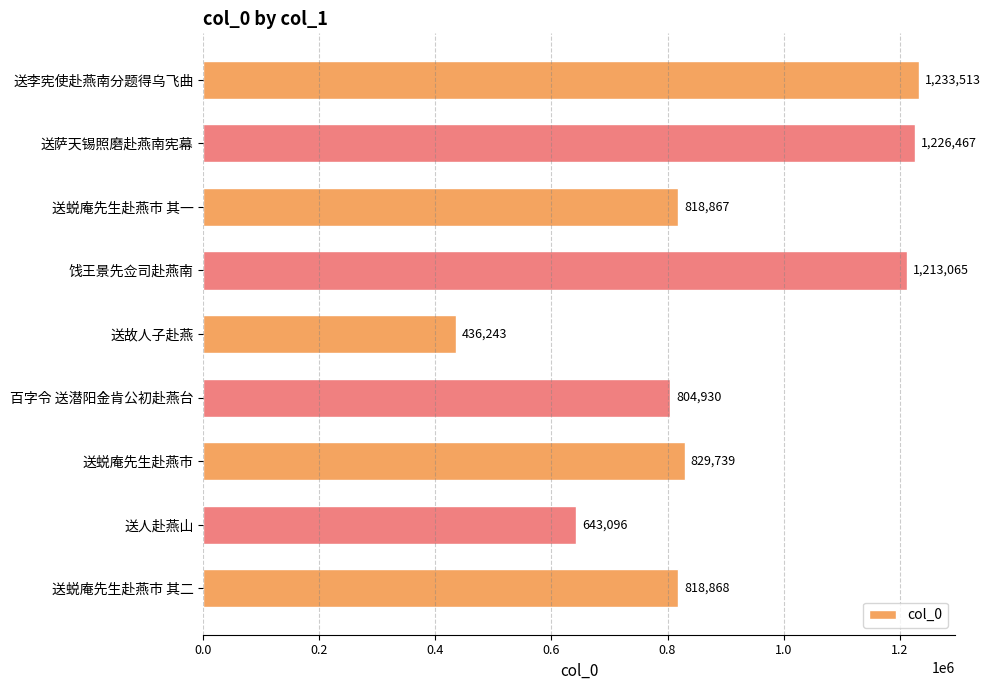

How many categories are shown in the chart?

9